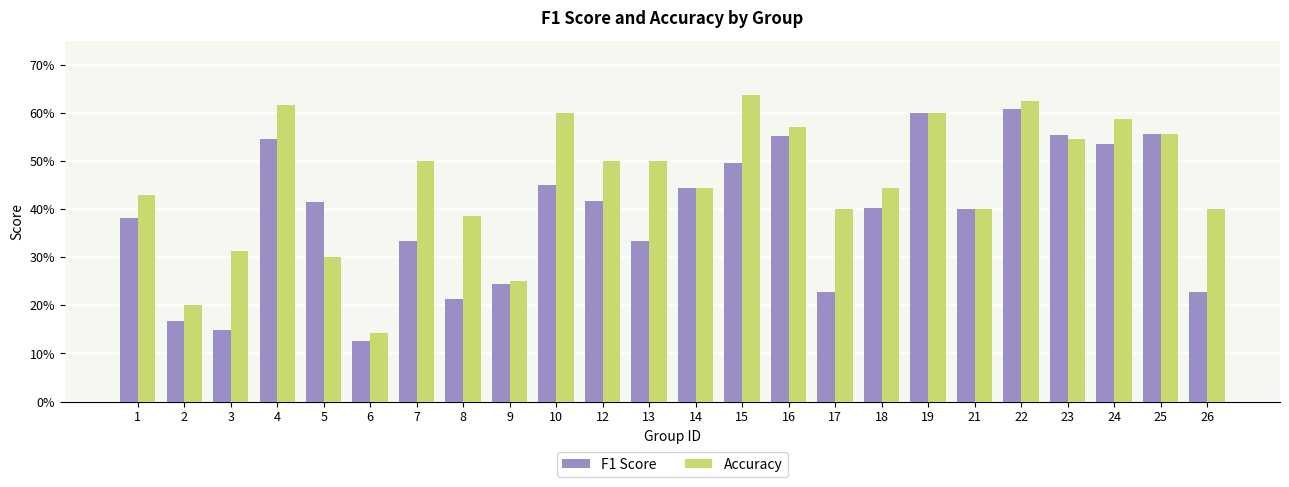

Does the chart contain any negative values?

No